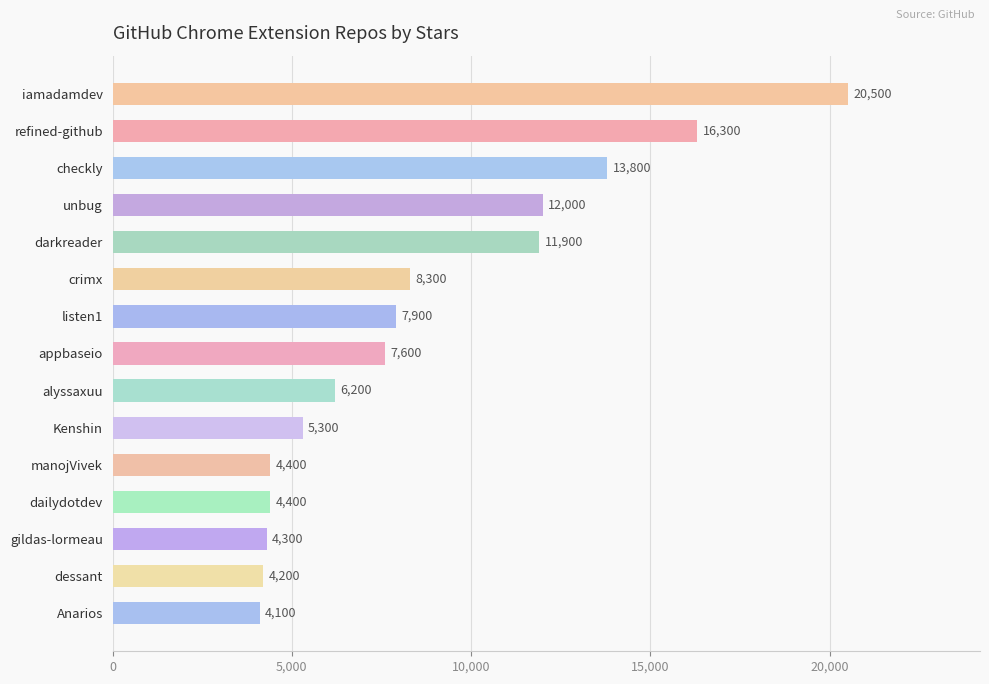

Are the bars horizontal?

Yes